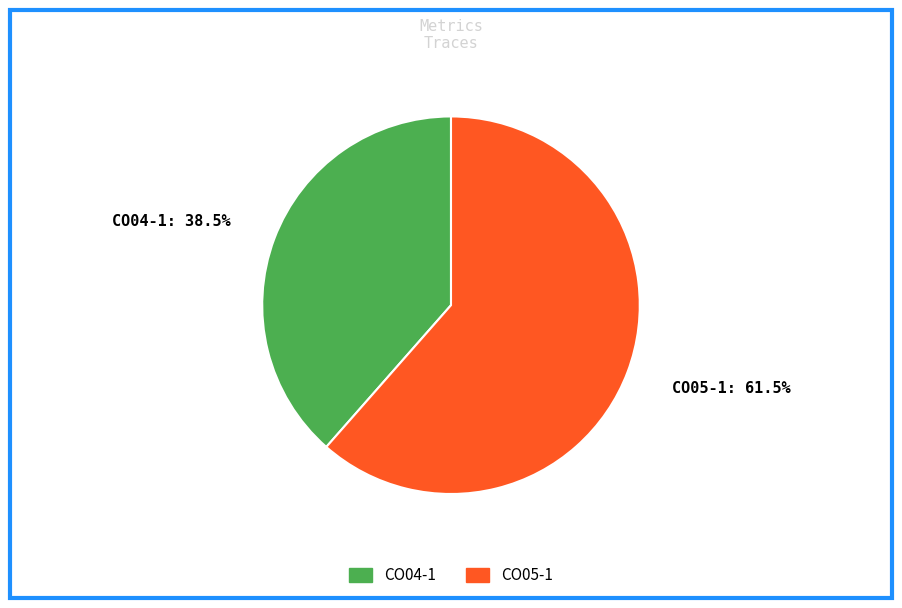

To the nearest percent, what is the average slice percentage?

50%